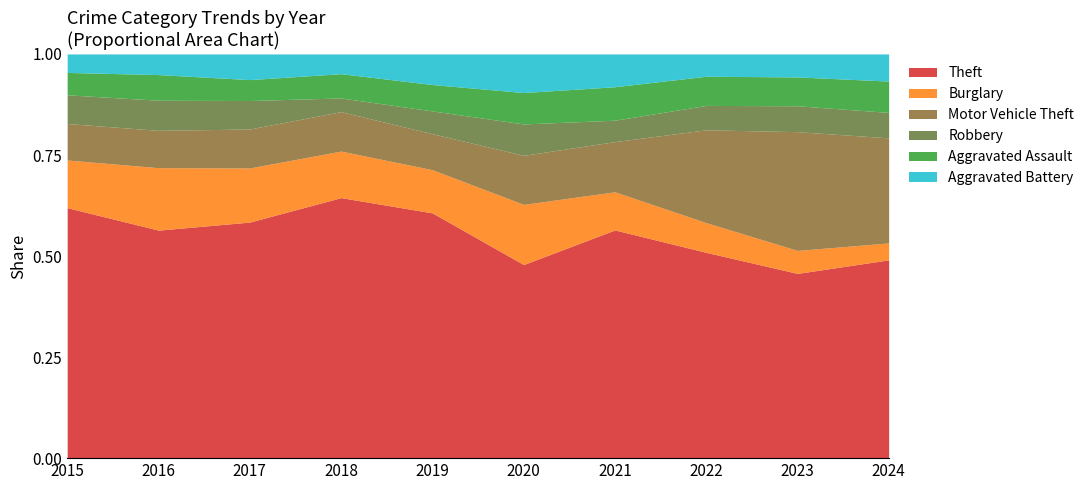

The Robbery series shows 46 at 2024. True or false?

False